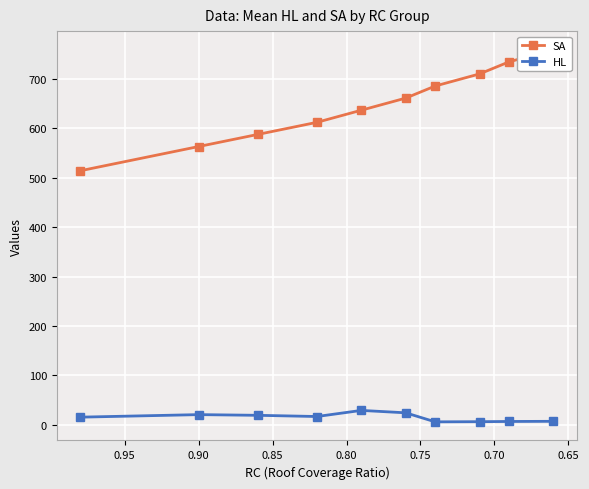

List the series in order of their overall mean, highest first.

SA, HL